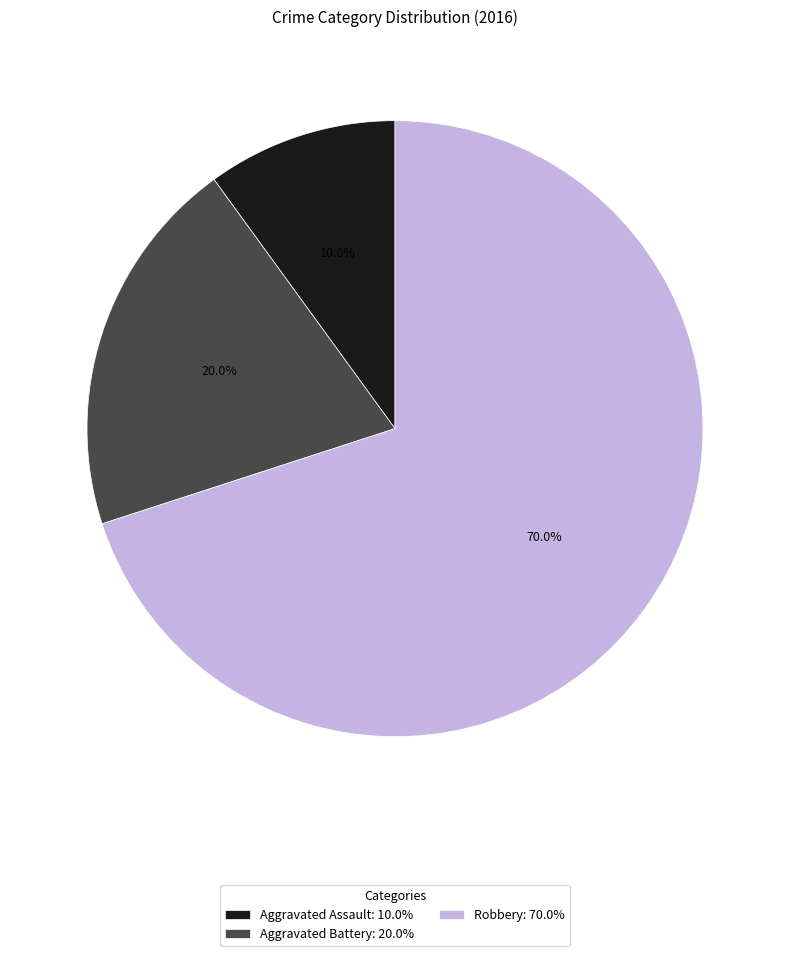

The Aggravated Assault slice represents 1% of the pie. True or false?

False